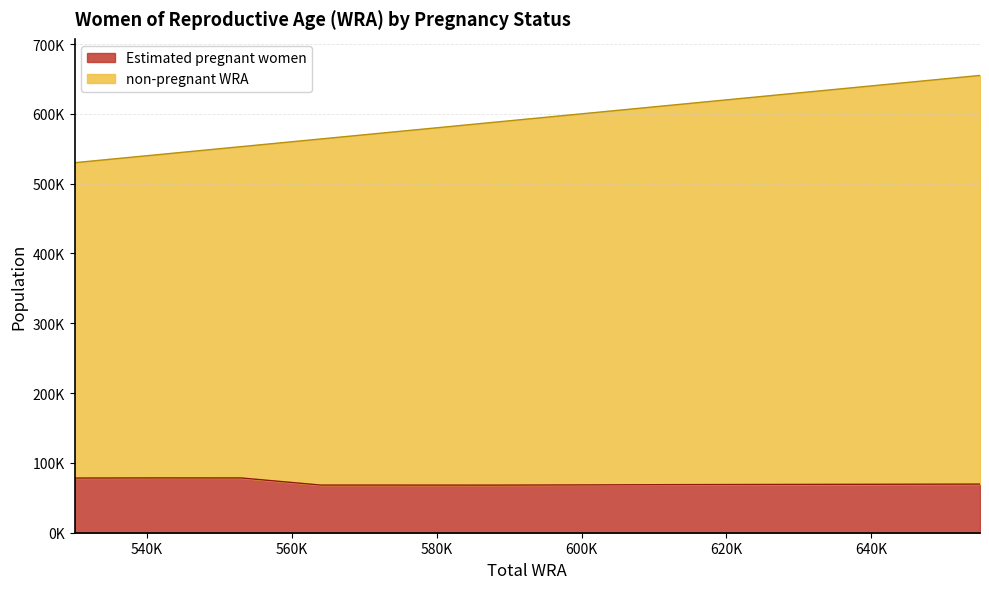

What is the smallest value displayed?

68187.5